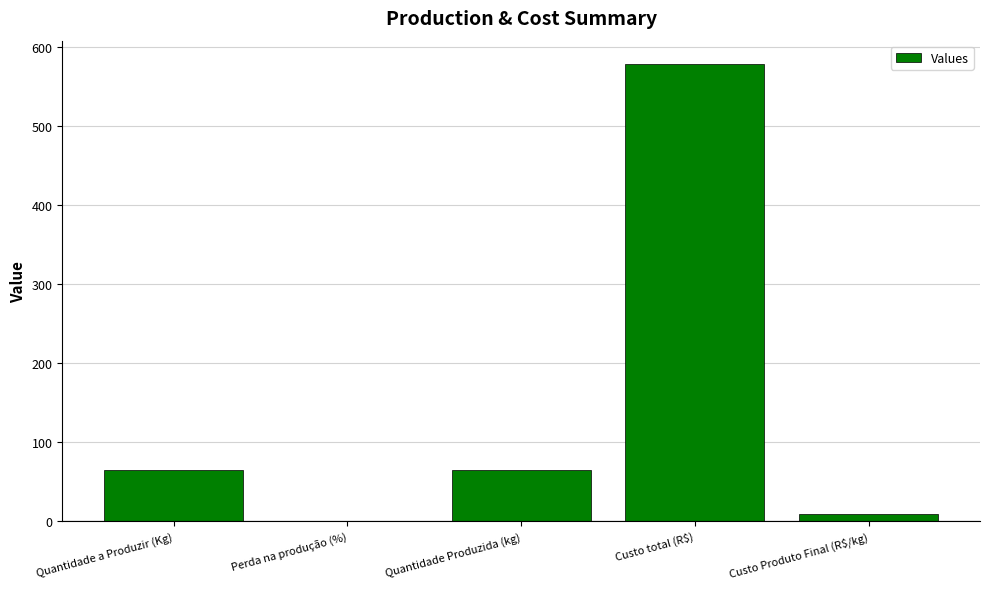

What is the approximate value at Quantidade a Produzir (Kg)?

65.0